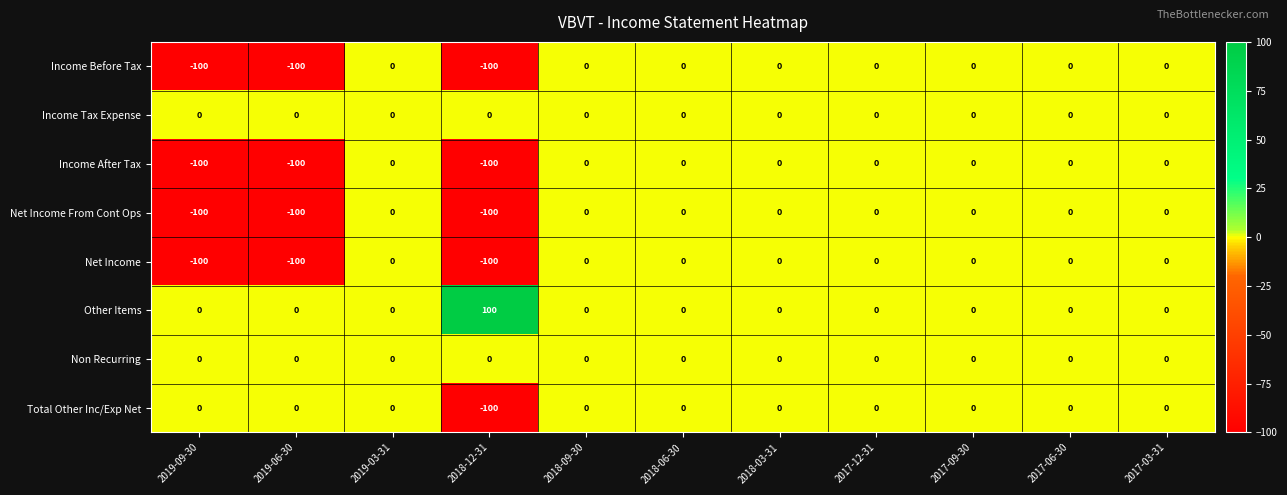

Is it true that Other Items equals 179 at 2018-12-31?

False